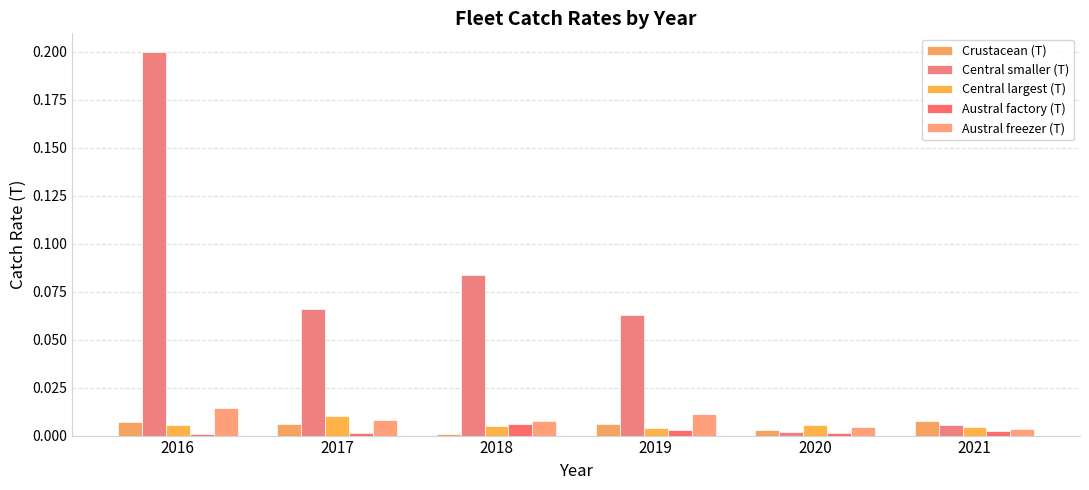

Count the number of categories in the chart.

6